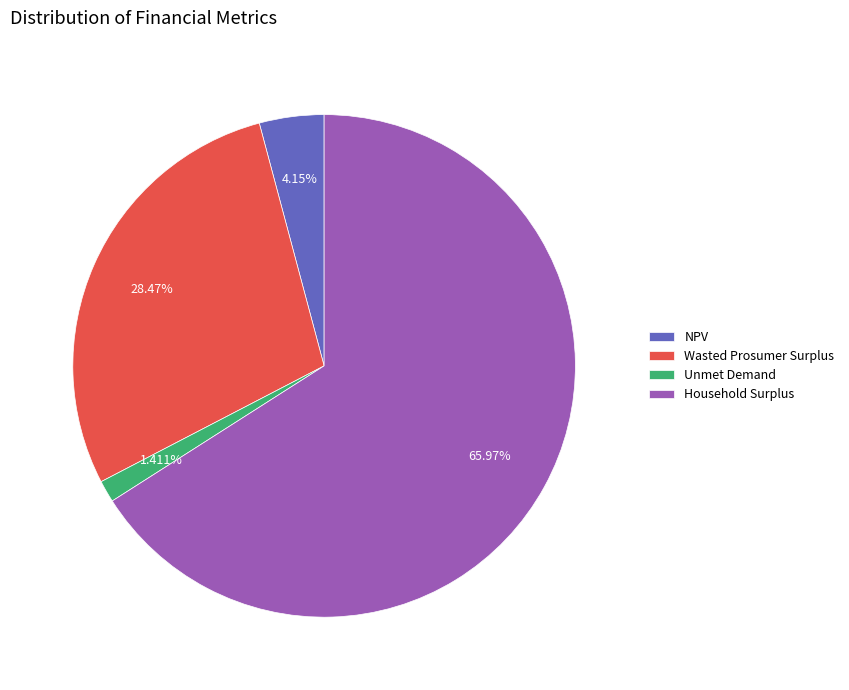

Which slice is the smallest?

Unmet Demand